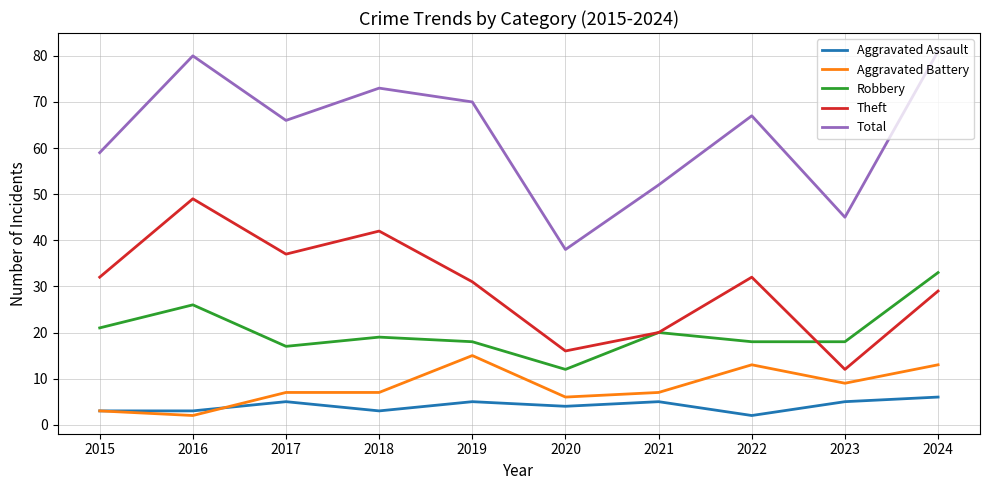

Reading left to right, extract all data points from this chart.

Aggravated Assault: 2015=3	2016=3	2017=5	2018=3	2019=5	2020=4	2021=5	2022=2	2023=5	2024=6
Aggravated Battery: 2015=3	2016=2	2017=7	2018=7	2019=15	2020=6	2021=7	2022=13	2023=9	2024=13
Robbery: 2015=21	2016=26	2017=17	2018=19	2019=18	2020=12	2021=20	2022=18	2023=18	2024=33
Theft: 2015=32	2016=49	2017=37	2018=42	2019=31	2020=16	2021=20	2022=32	2023=12	2024=29
Total: 2015=59	2016=80	2017=66	2018=73	2019=70	2020=38	2021=52	2022=67	2023=45	2024=81